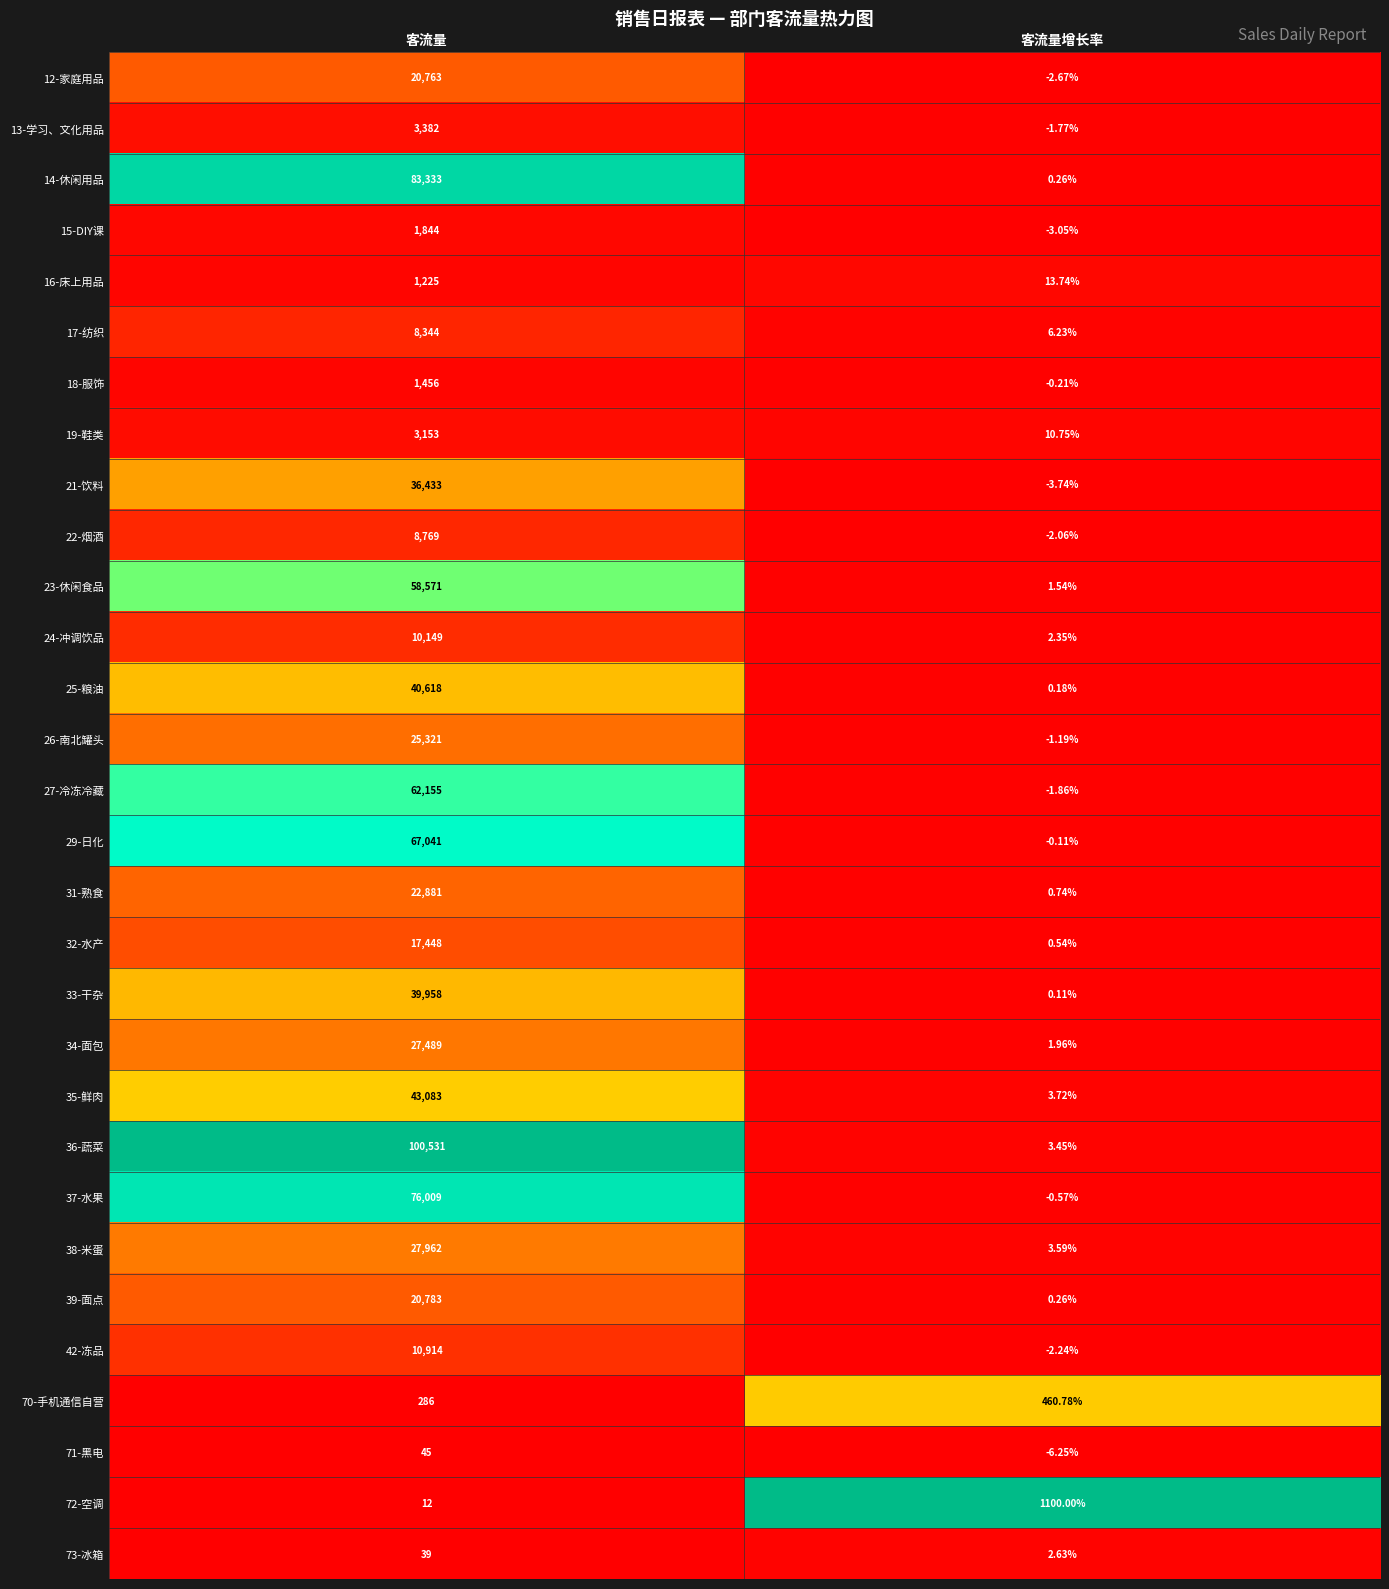

At which label is 22-烟酒 closest to 4383?

客流量增长率